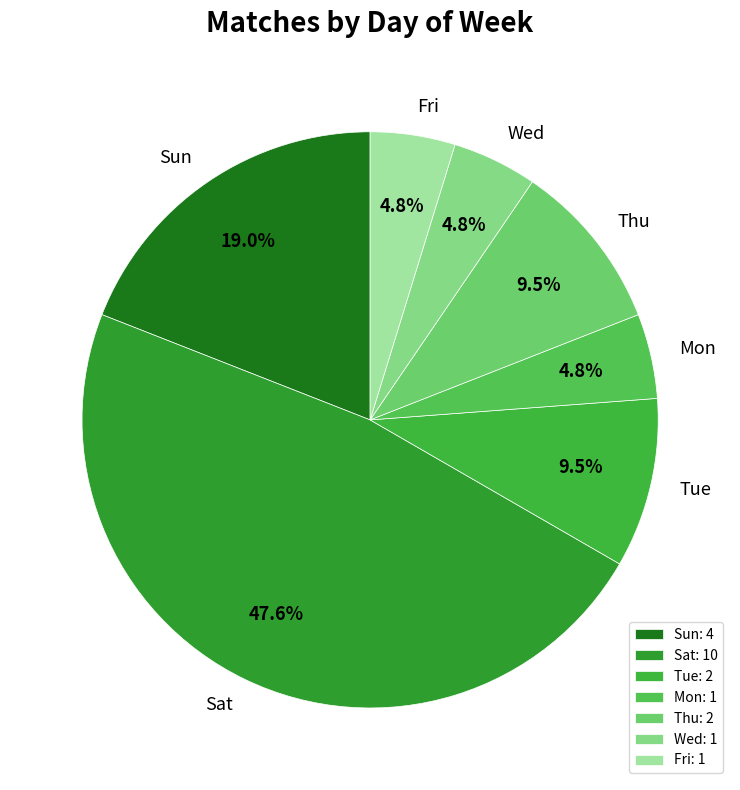

Which category has the biggest portion of the pie?

Sat